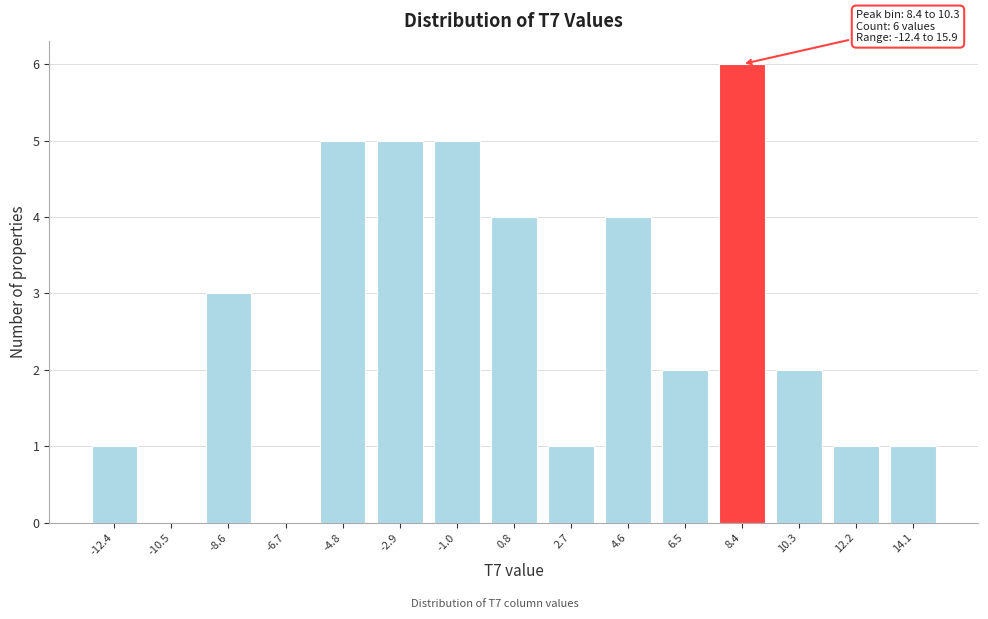

Reading right to left, transcribe all the data shown in this chart.

14.1=1	12.2=1	10.3=2	8.4=6	6.5=2	4.6=4	2.7=1	0.8=4	-1.0=5	-2.9=5	-4.8=5	-6.7=0	-8.6=3	-10.5=0	-12.4=1